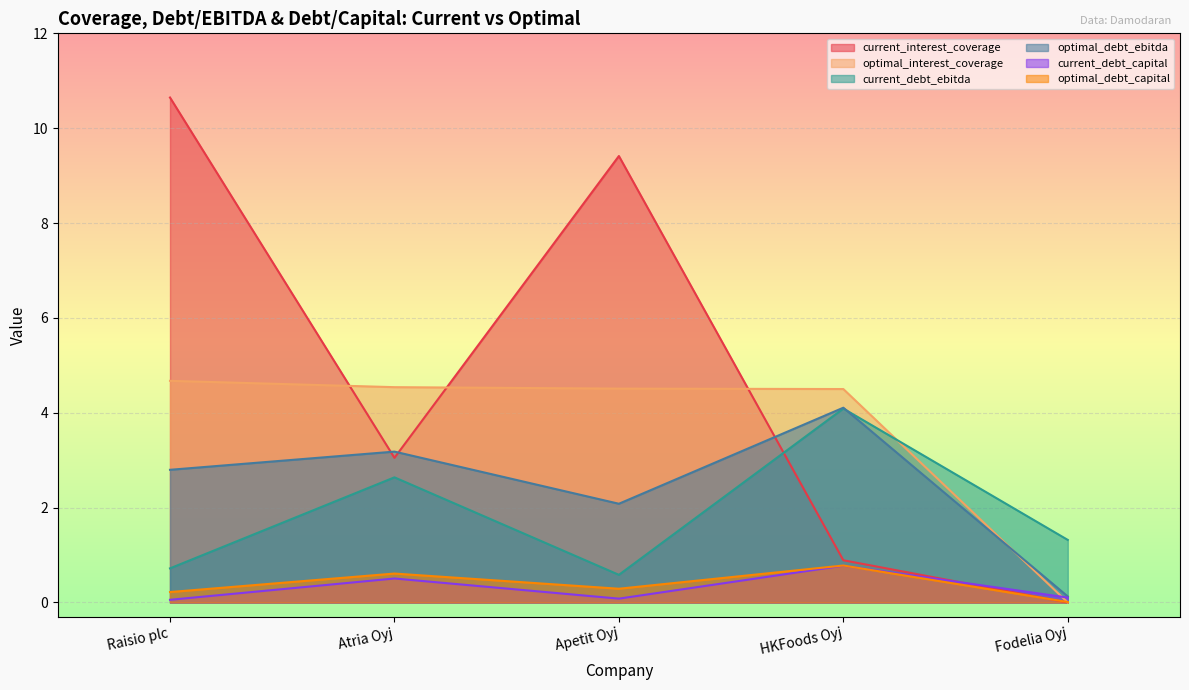

What is the label of the 4th point from the left?

HKFoods Oyj